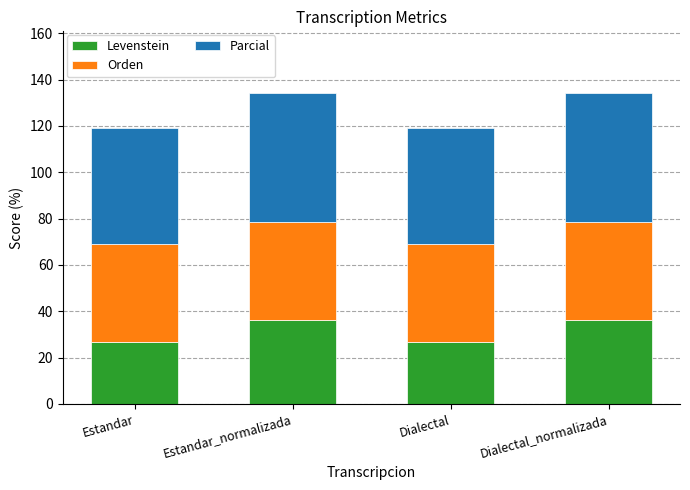

What is the maximum value for Levenstein?

36.4